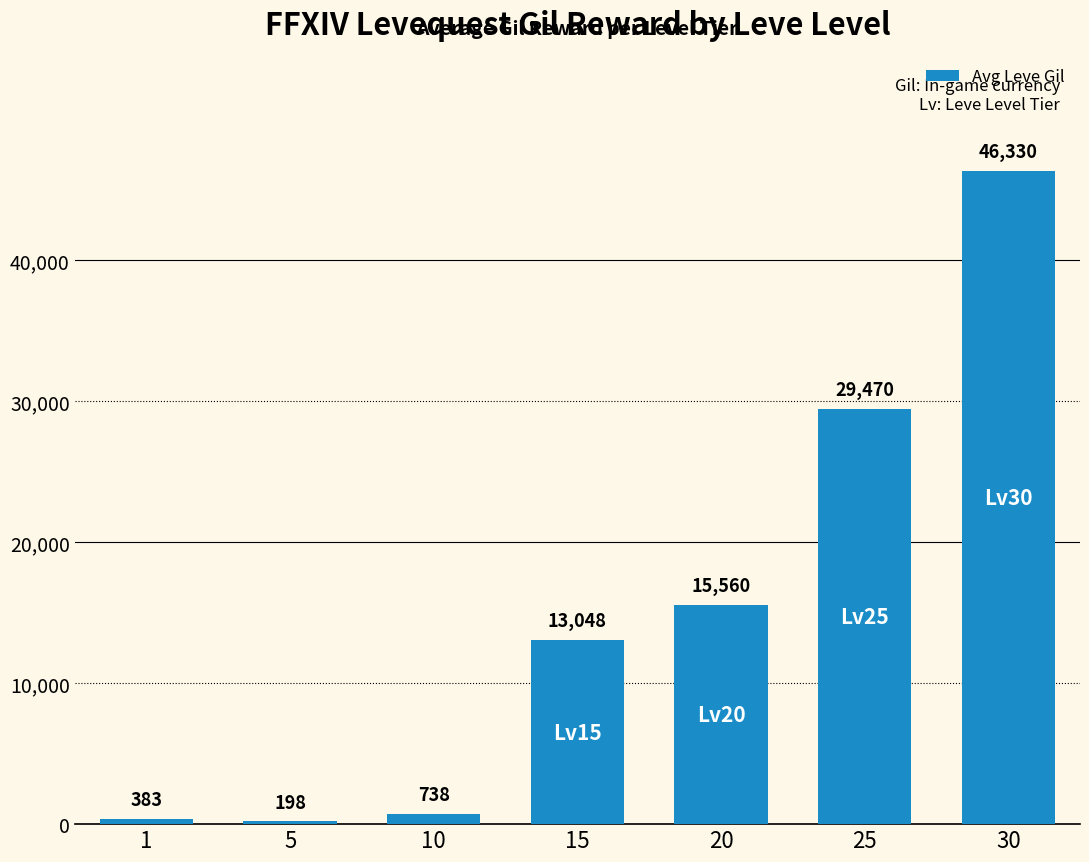

What value does the data have at 1, to the nearest 10?

380